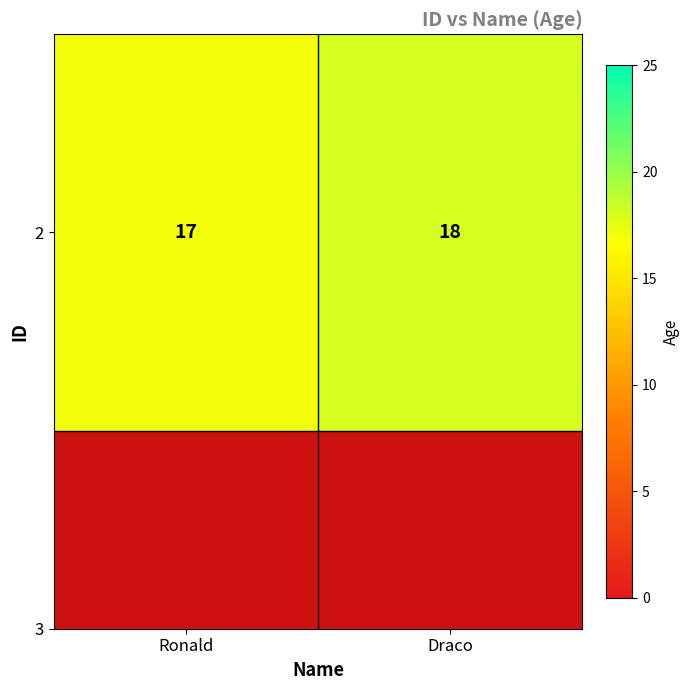

Reading right to left, list all the values displayed in this chart.

18	17